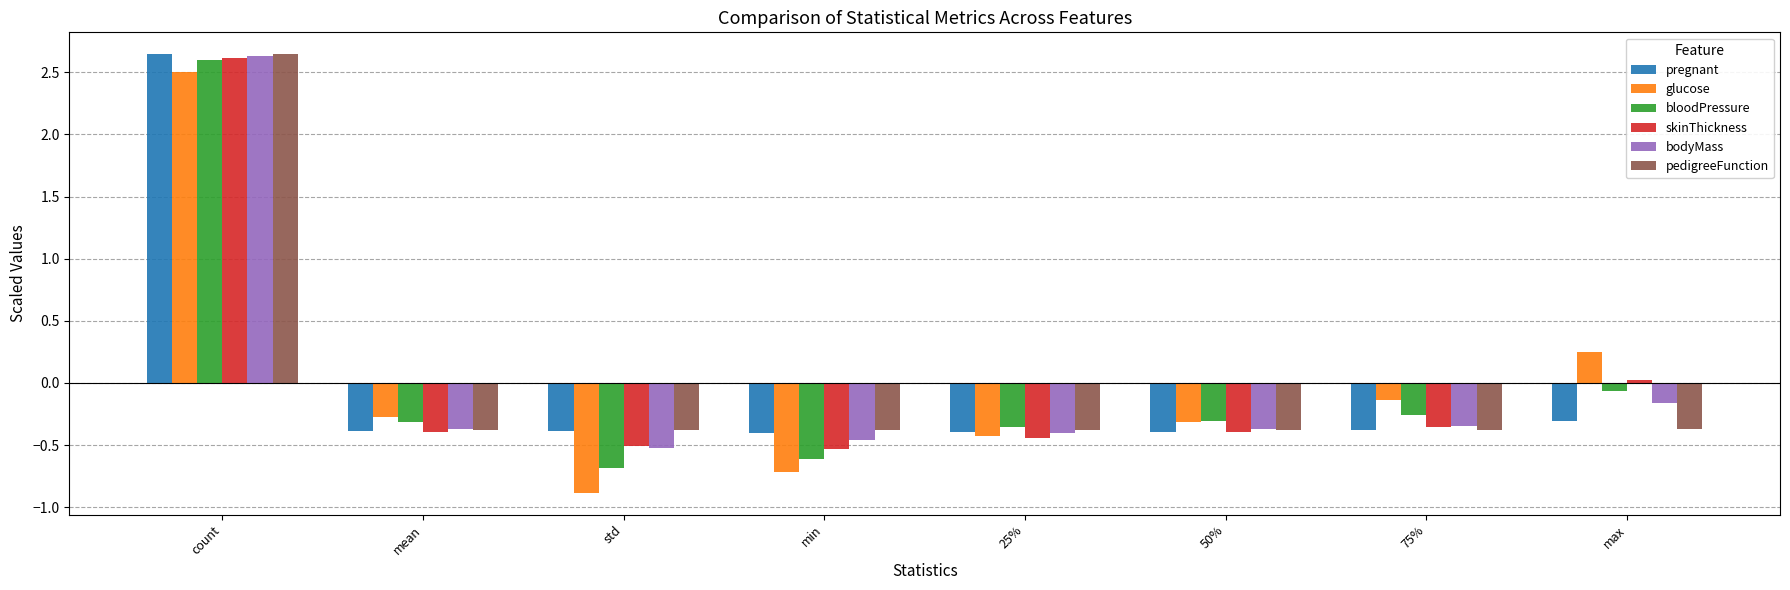

How many bars are there in each group?

6